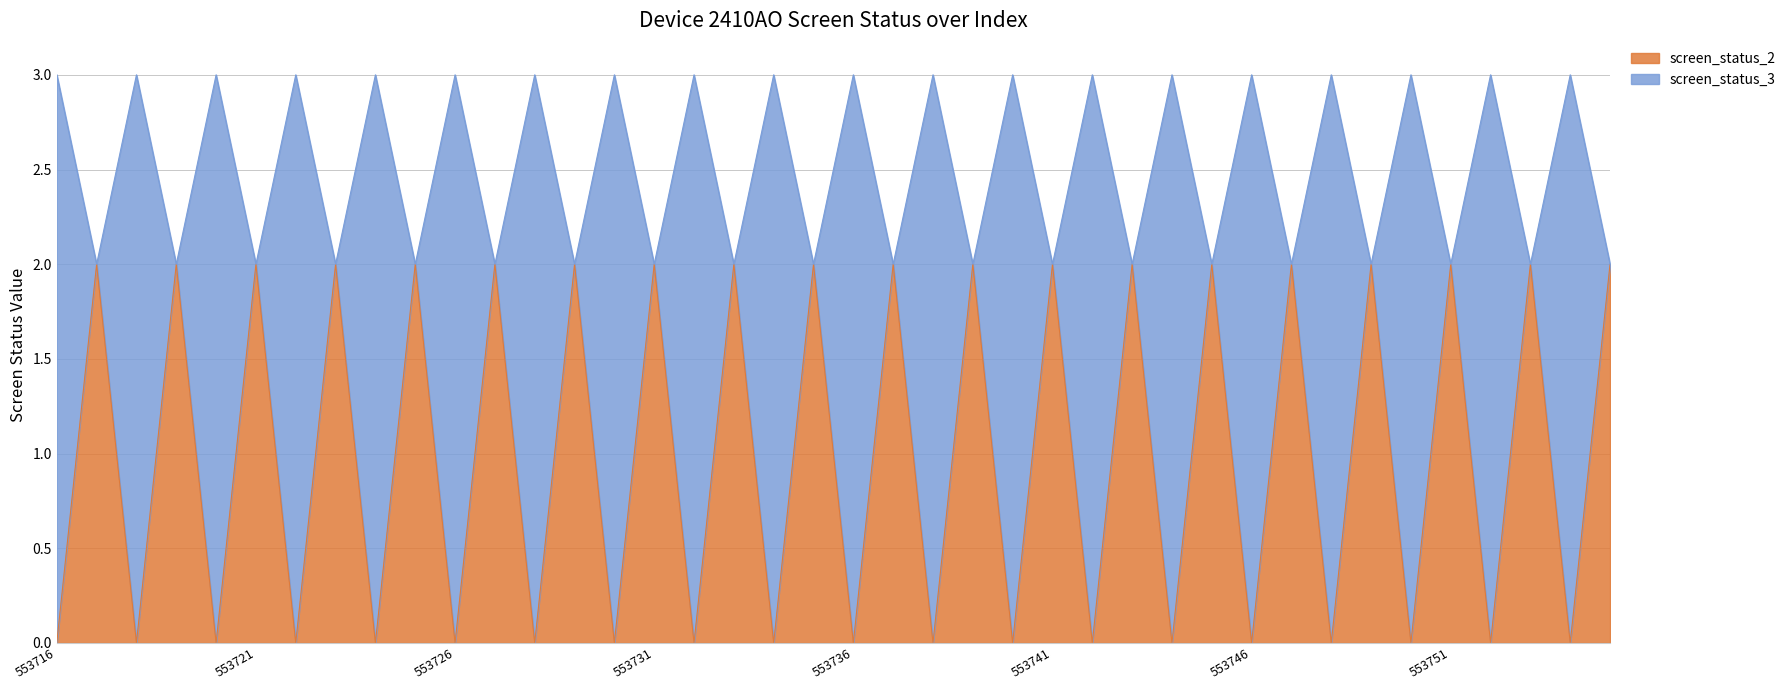

What is the difference between the maximum and minimum values in the screen_status_2 series?

2